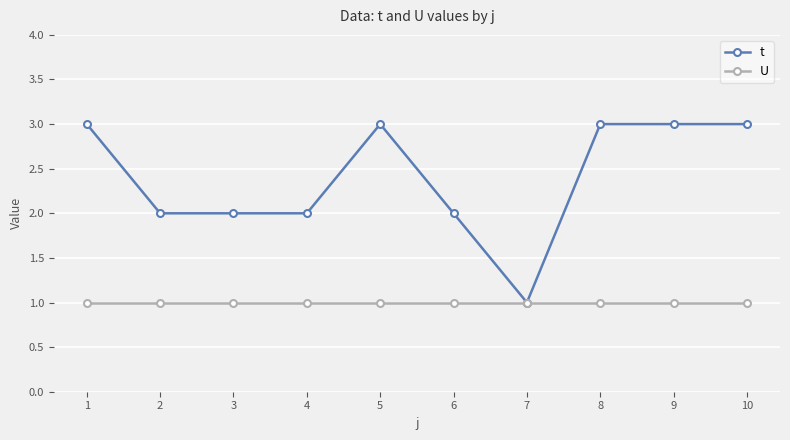

Does the chart have visible grid lines?

Yes